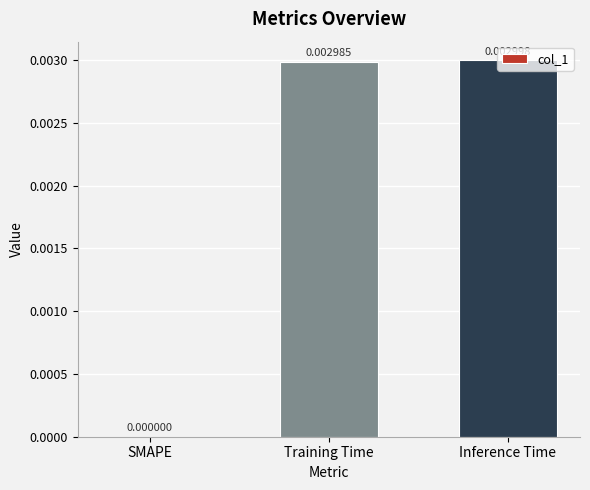

How many positive values are there?

2